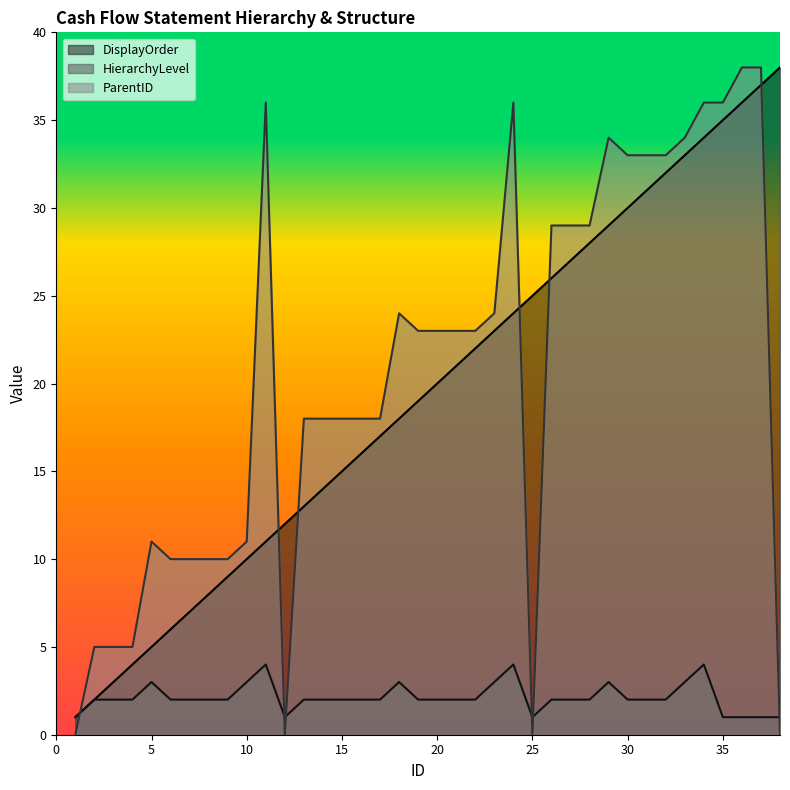

Which category has the lowest value across all series?

1